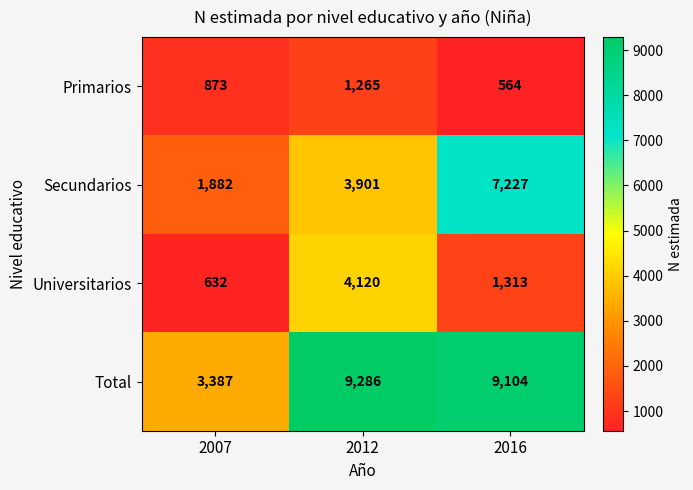

At 2012, list the series in order from largest to smallest.

Total, Universitarios, Secundarios, Primarios